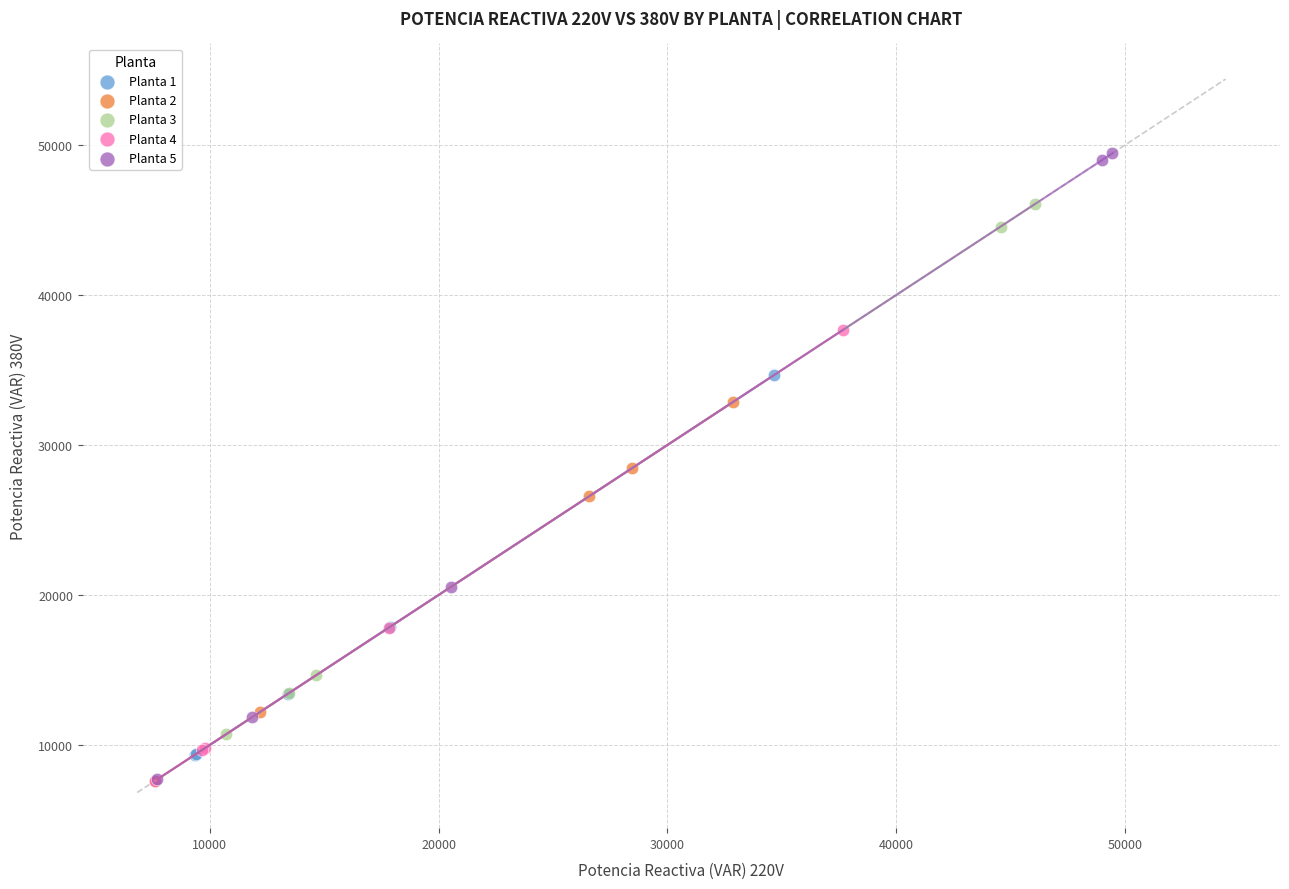

Which series has the largest Y range (max minus min)?

Planta 5